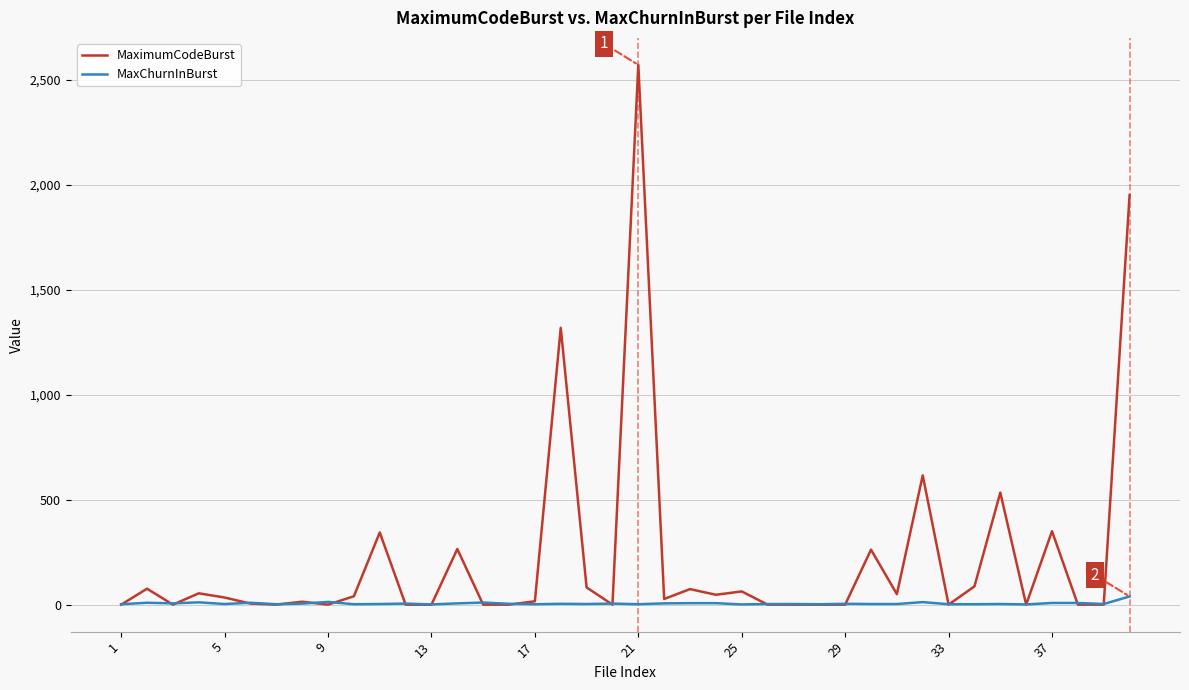

How many lines are shown in the chart?

2